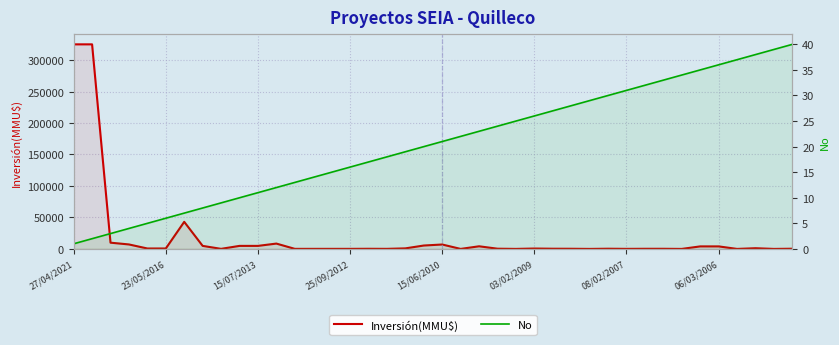

At which label does No reach its minimum?

27/04/2021